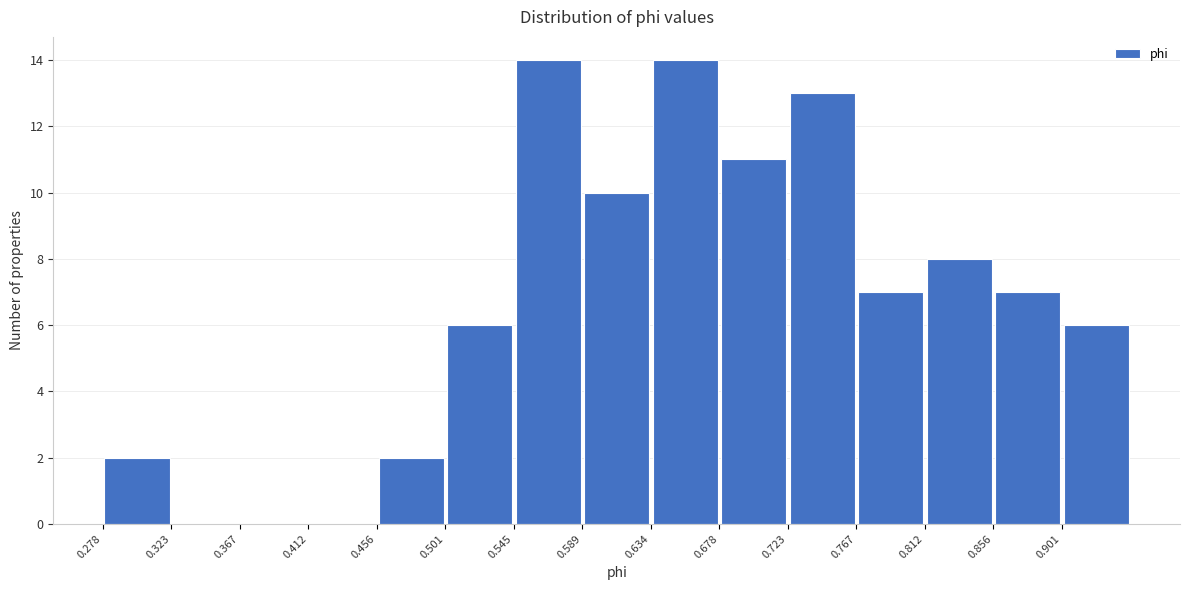

What is the height of the bar covering 0.765 to 0.810 on the x-axis? Neither the bar edges nor the heights are printed on the chart, so give them approximately, as read against the axes.

7